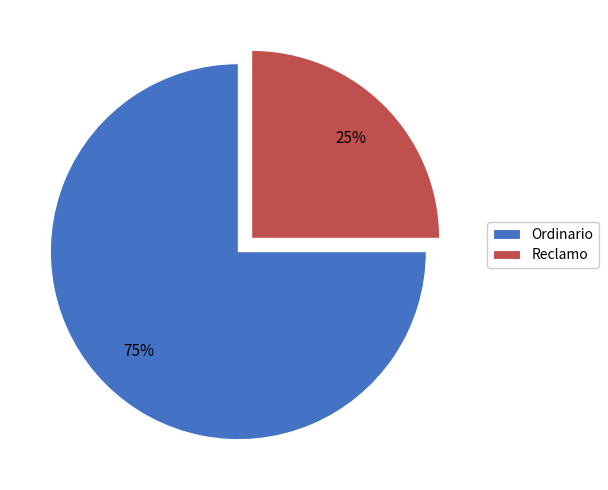

Rank the categories by value from highest to lowest.

Ordinario, Reclamo